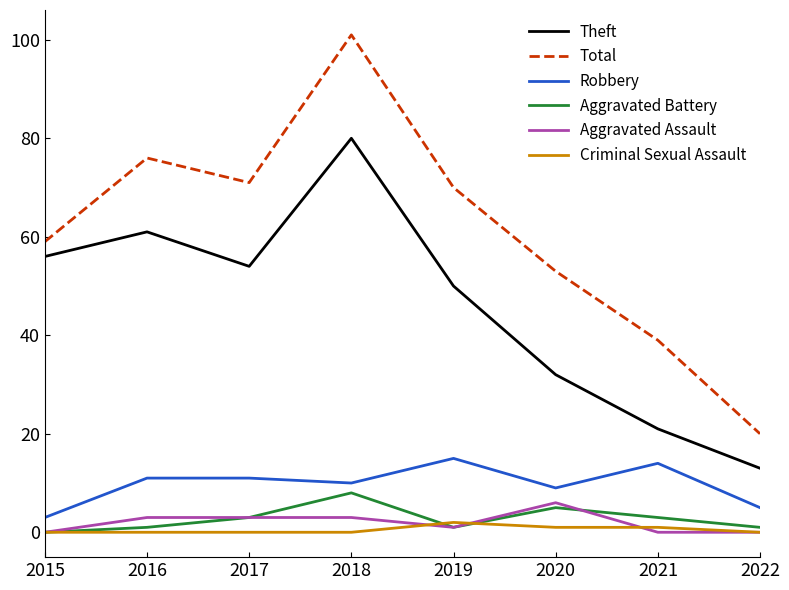

Where does the Theft series first go above 54?

2015